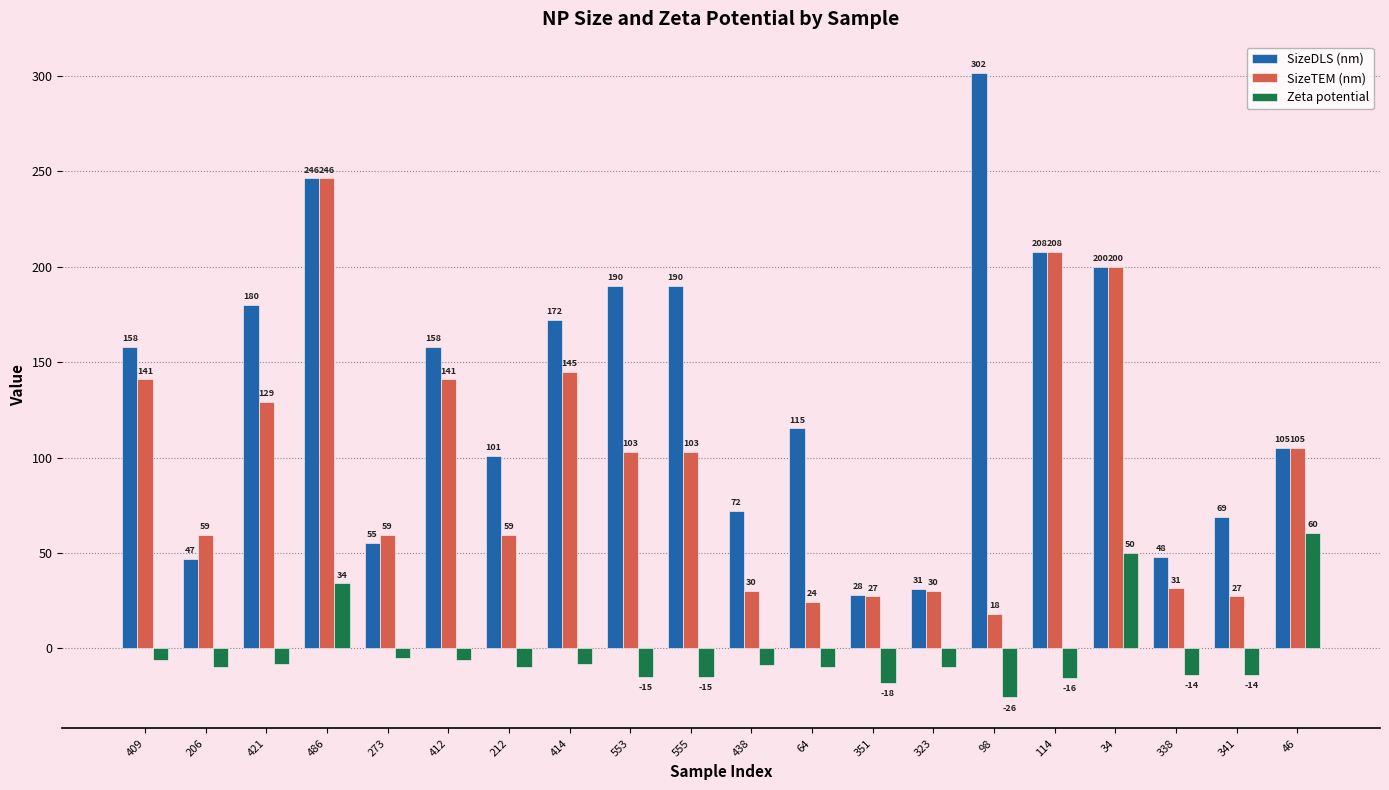

List the series in order of their overall mean, lowest first.

Zeta potential, SizeTEM (nm), SizeDLS (nm)